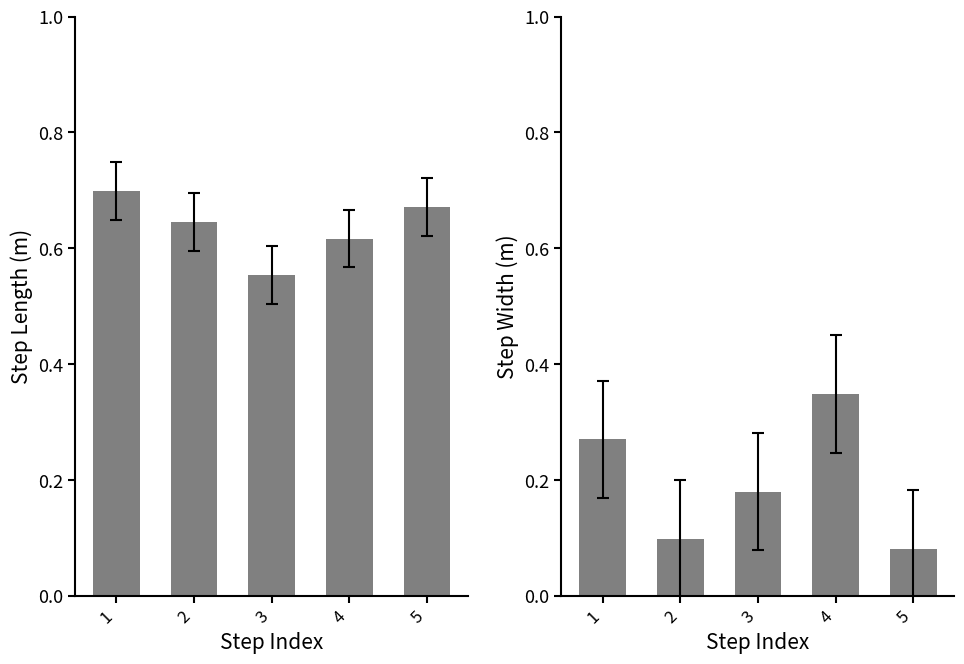

Reading left to right, what are all the values shown in this chart?

Step Length: 0.7	0.6	0.6	0.6	0.7
Step Width: 0.3	0.1	0.2	0.3	0.1